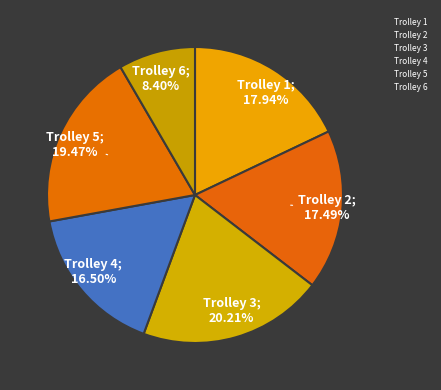

What is the largest slice in the pie chart?

Trolley 3